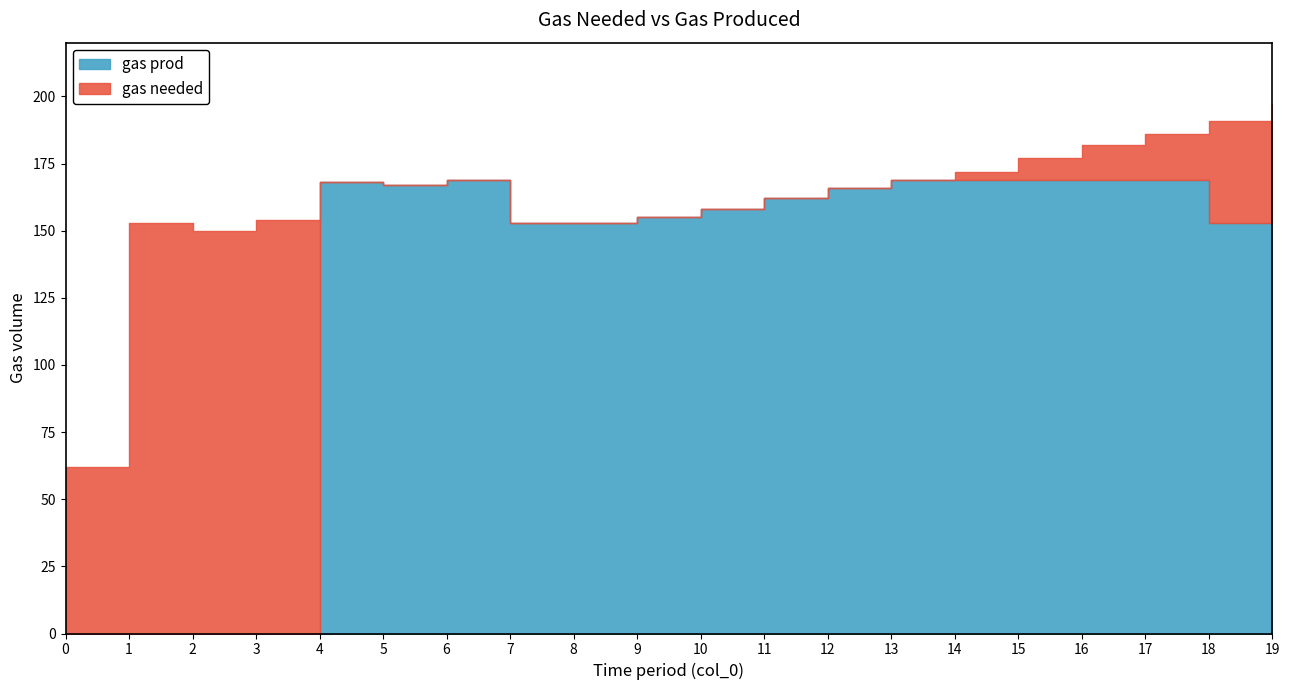

How many lines are shown in the chart?

2